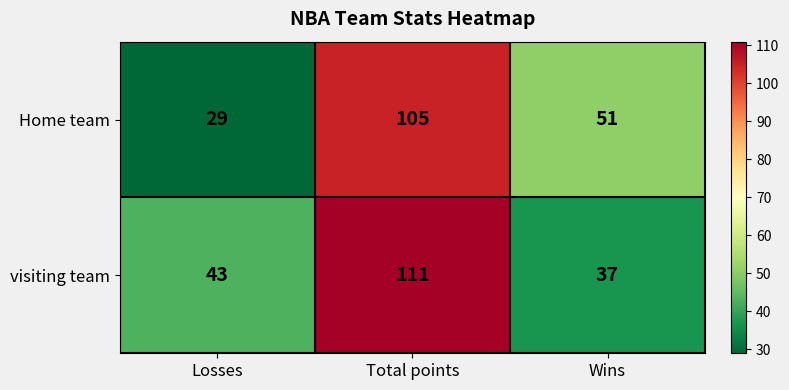

What is the sum of the Home team values at Losses and Wins?

80